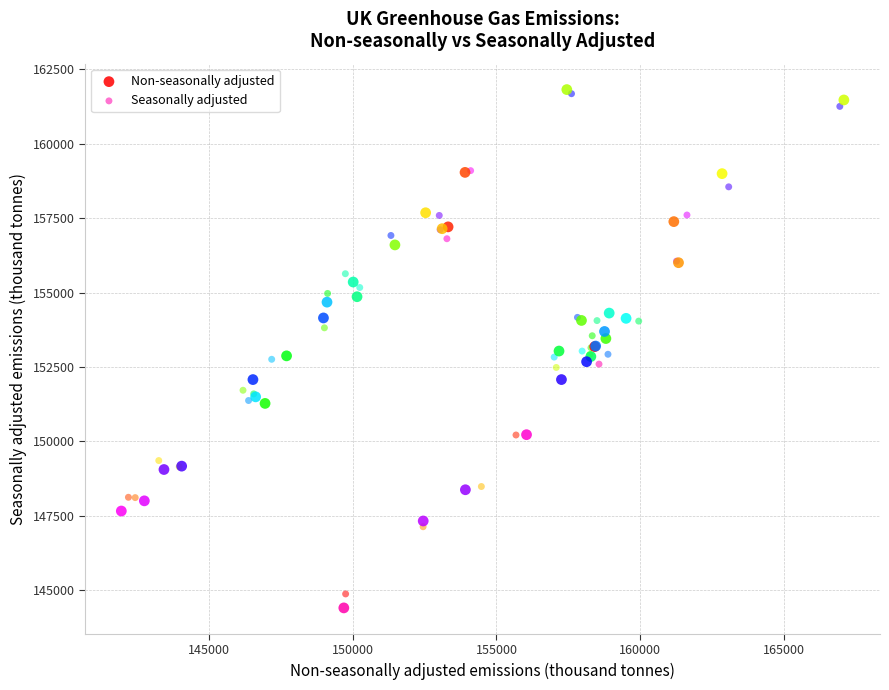

What are all the series names shown in the legend?

Non-seasonally adjusted, Seasonally adjusted